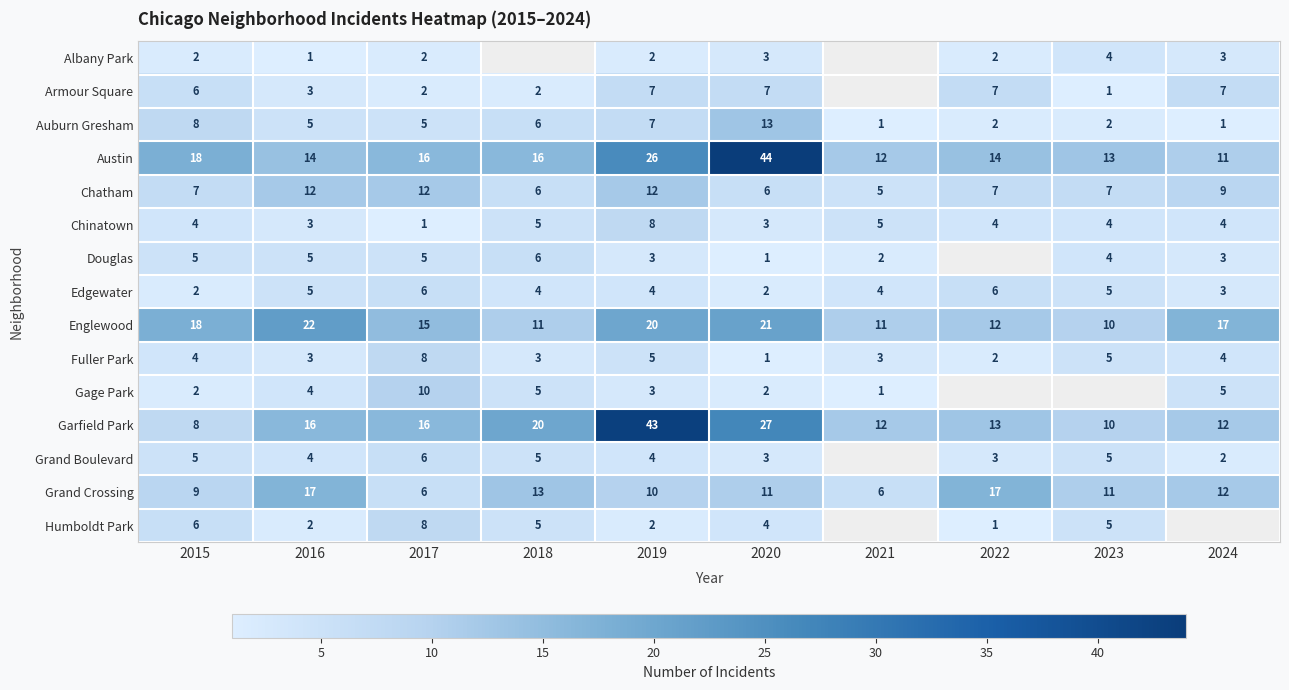

What is the minimum value shown in the chart?

1.0